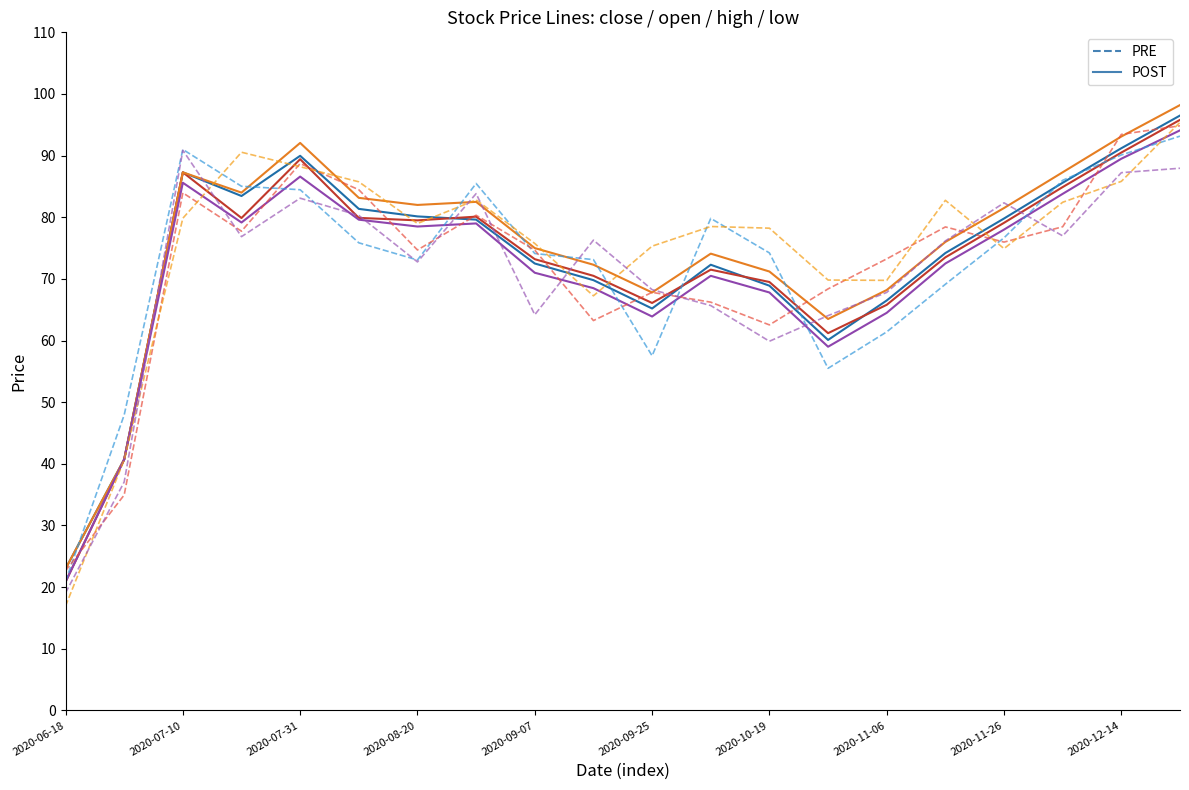

How many lines are shown in the chart?

8